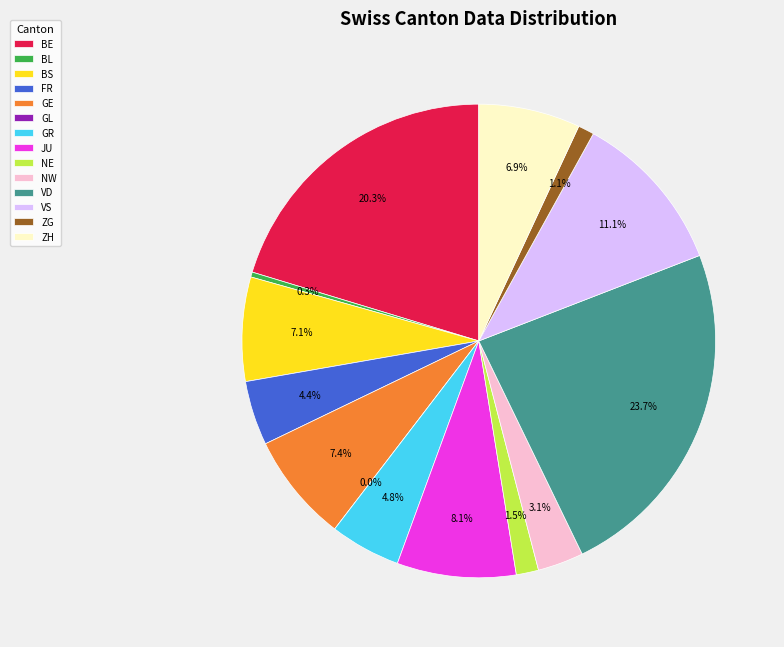

Combined, do GE and SH account for over 50%?

No